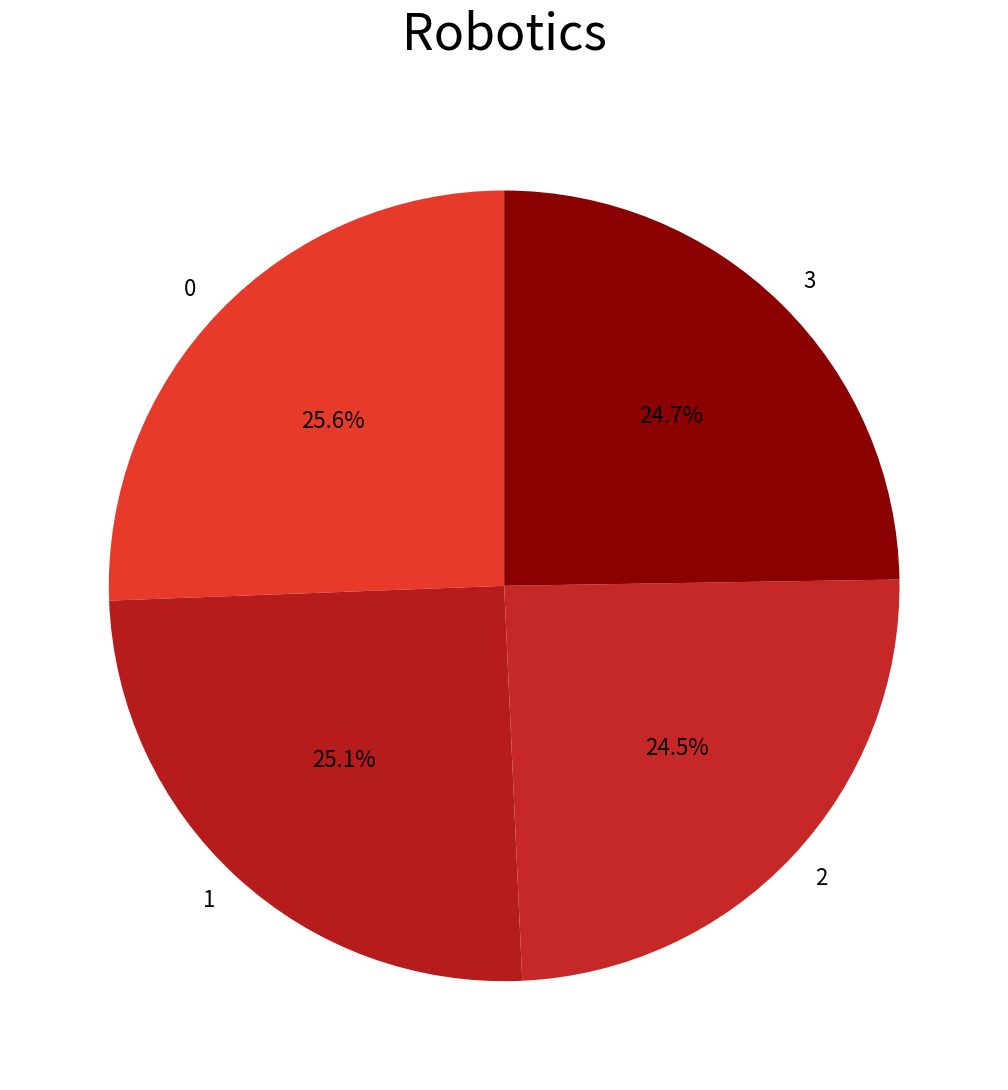

What percentage is NOT represented by 2?

75.5%